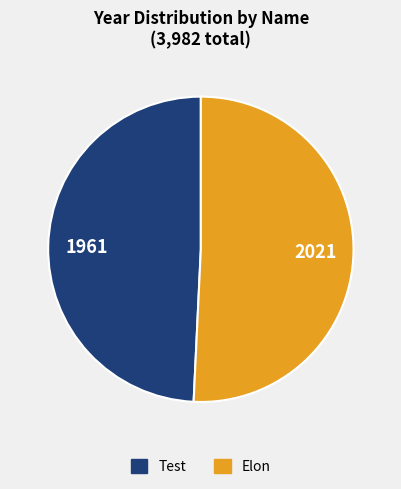

What is the largest slice in the pie chart?

Elon